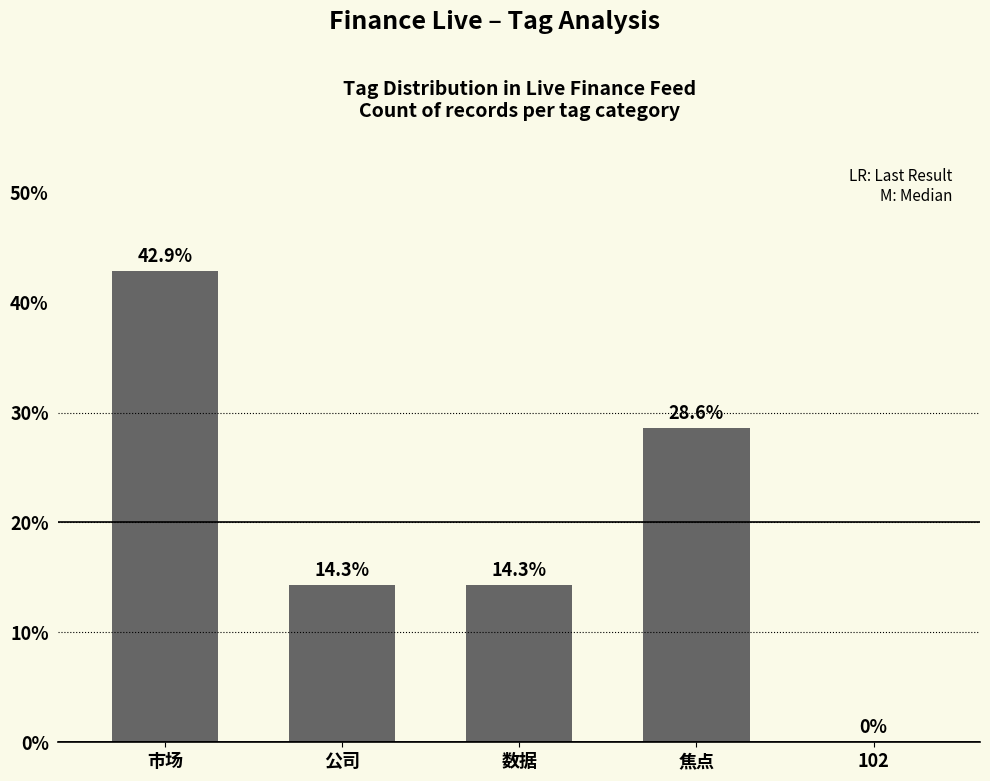

Which has a higher value, 焦点 or 102?

焦点